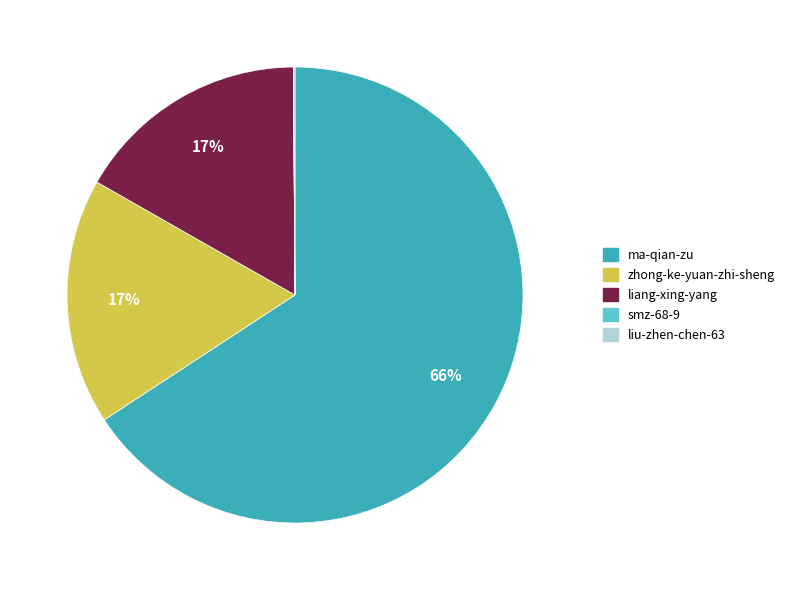

To the nearest percent, what portion does liang-xing-yang represent?

17%